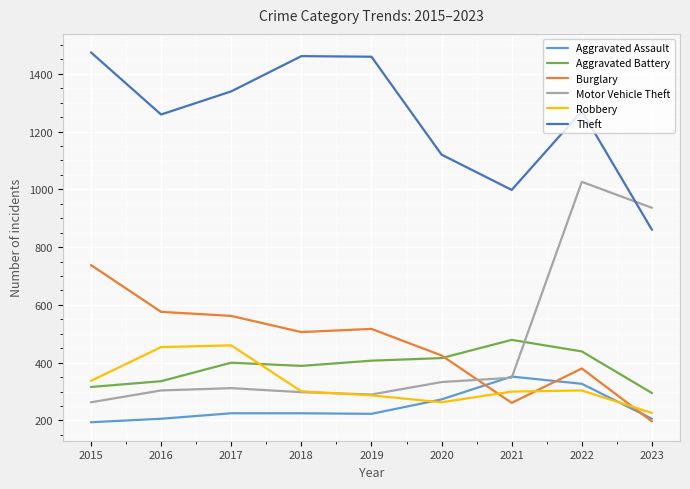

What is the spread (max minus min) of values at 2019?

1236